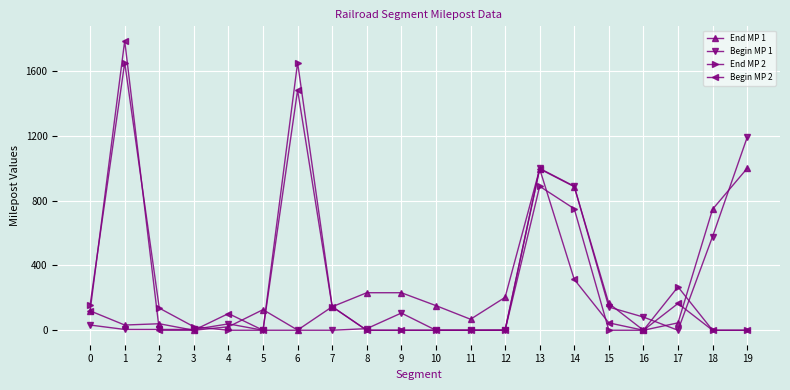

How many data points in Begin MP 1 are above 9?

10